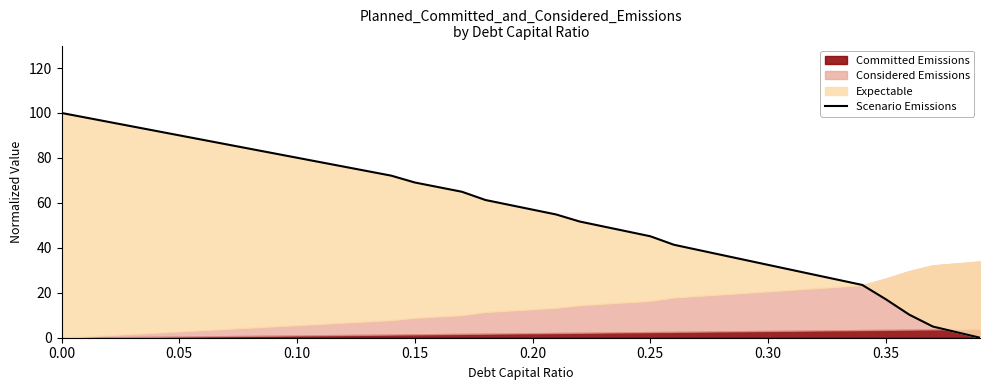

How many lines are shown in the chart?

1